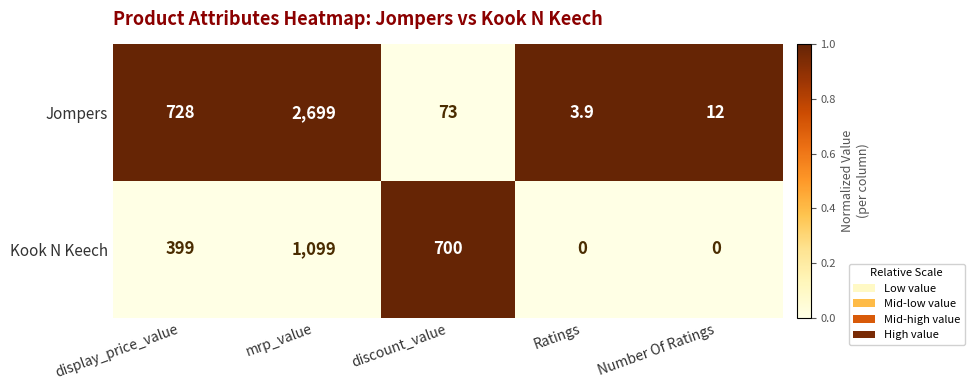

Which series changed the most between discount_value and Ratings?

Kook N Keech